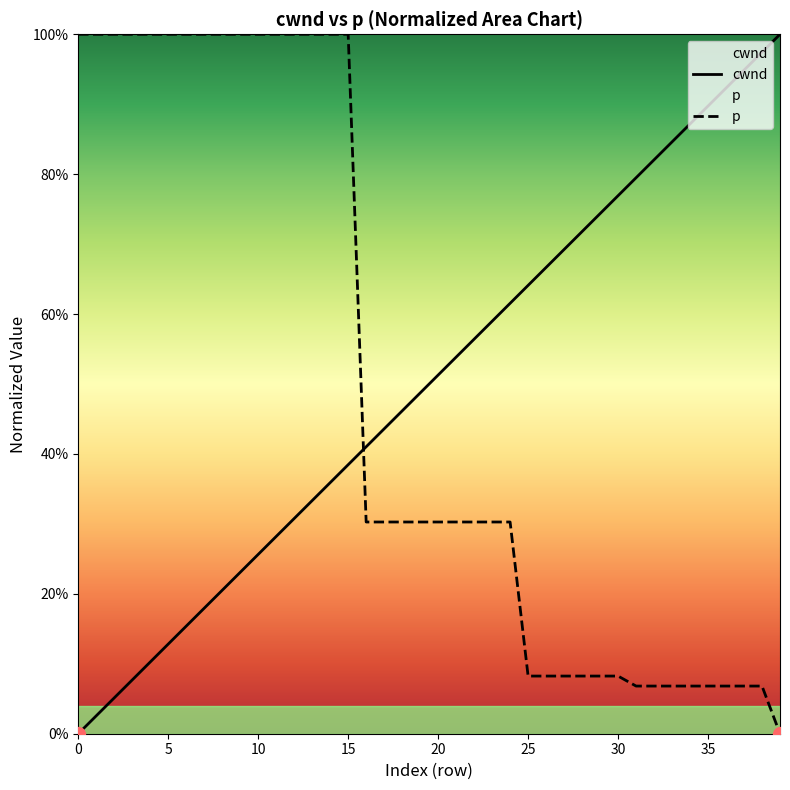

Which series has the largest total across all categories?

cwnd